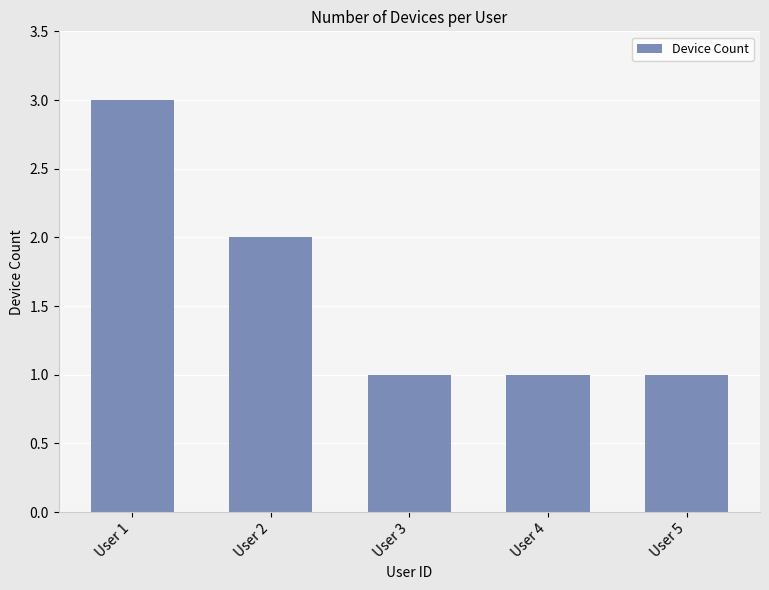

Reading left to right, transcribe all the data shown in this chart.

User 1=3	User 2=2	User 3=1	User 4=1	User 5=1